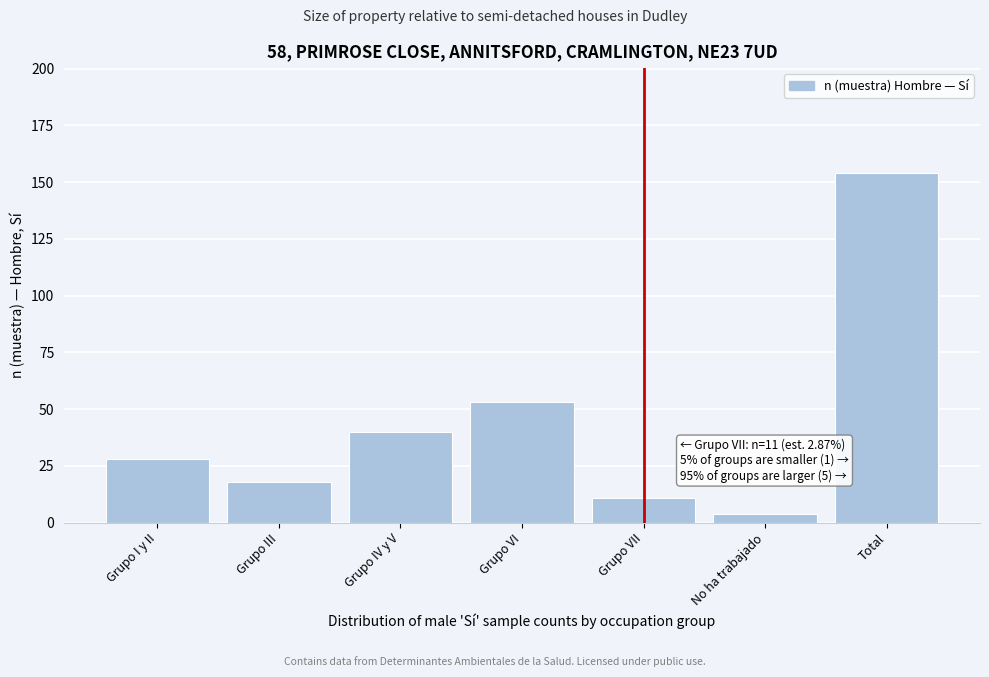

Reading left to right, list all the values displayed in this chart.

28	18	40	53	11	4	154